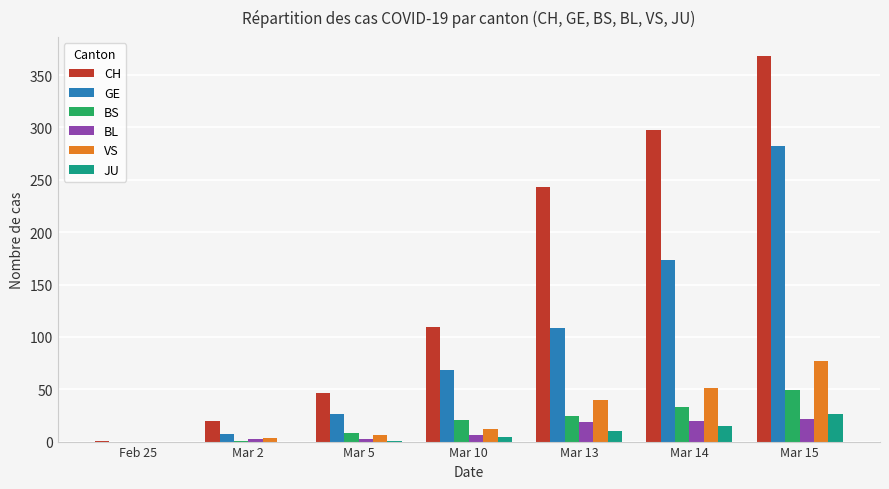

The value of GE at Mar 10 is 68. True or false?

True